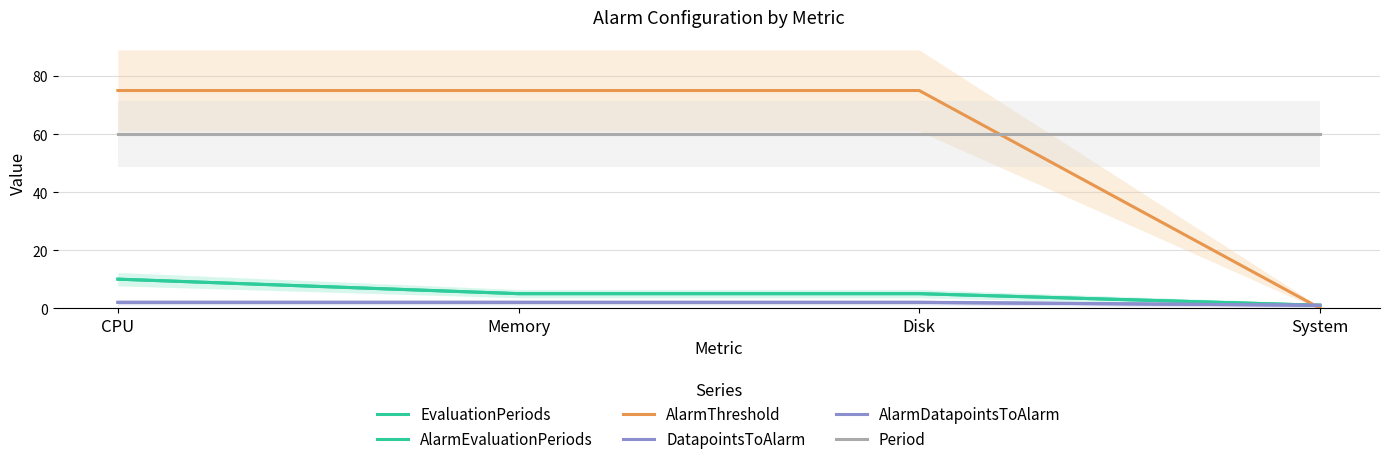

List the series in order of their peak value, lowest first.

DatapointsToAlarm, AlarmDatapointsToAlarm, EvaluationPeriods, AlarmEvaluationPeriods, Period, AlarmThreshold